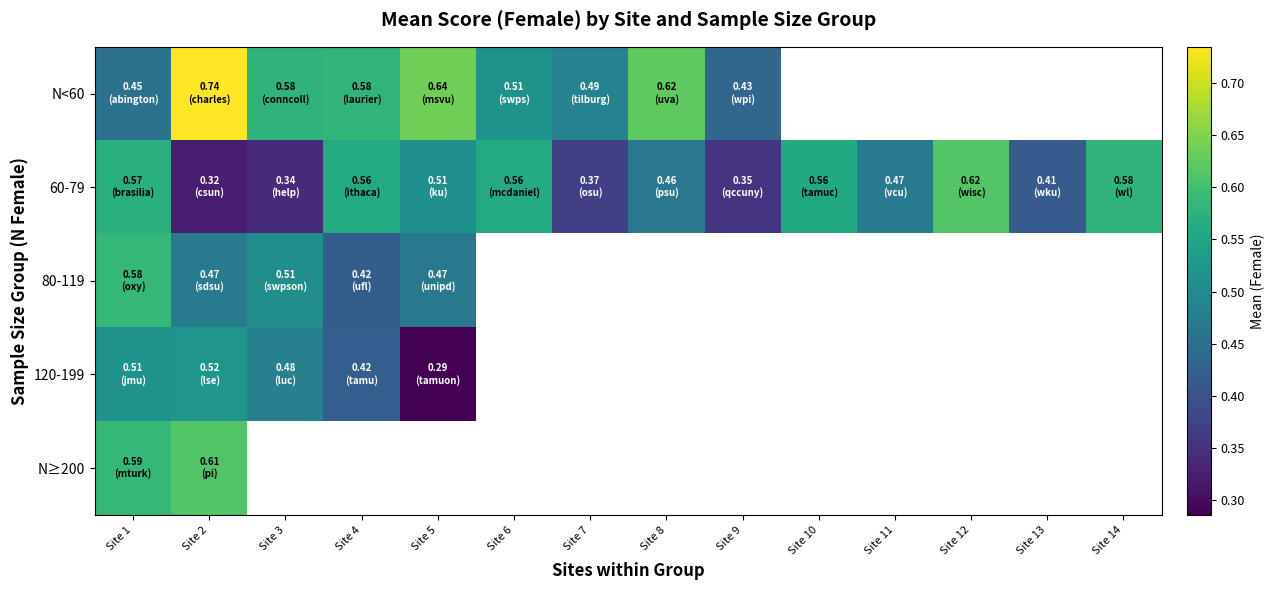

What is the highest value of the 120-199 series?

0.5